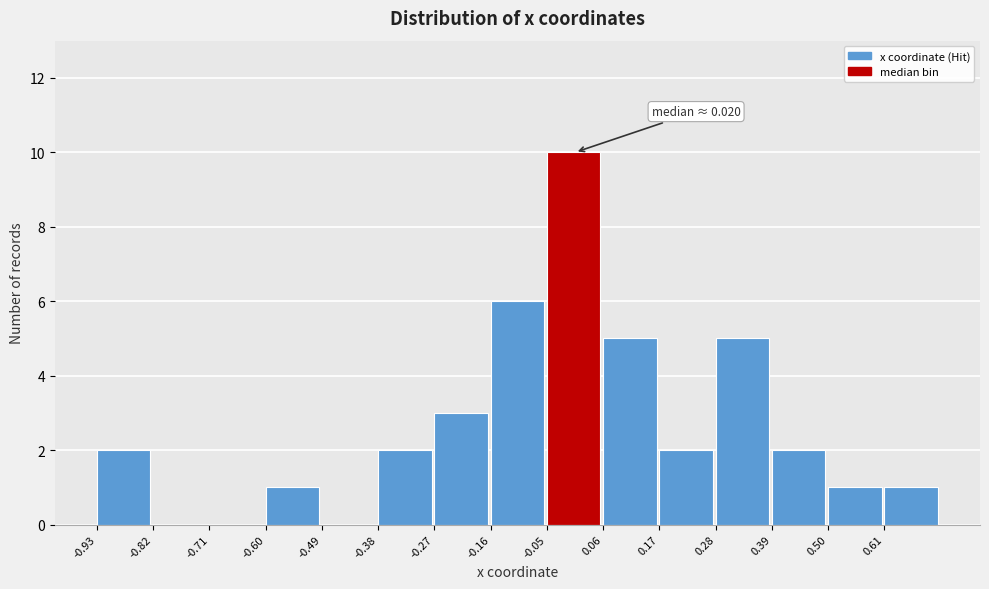

Which range on the x-axis has the tallest bar?

-0.06 to 0.06